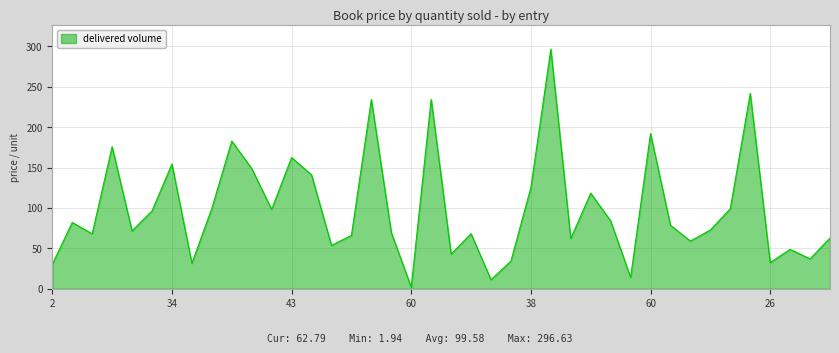

What is the maximum value shown in the chart?

296.6